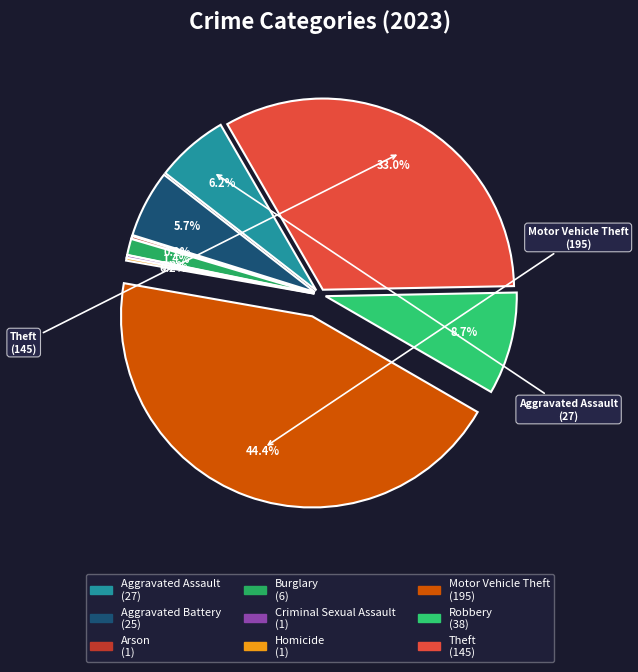

How many segments does this pie chart have?

9